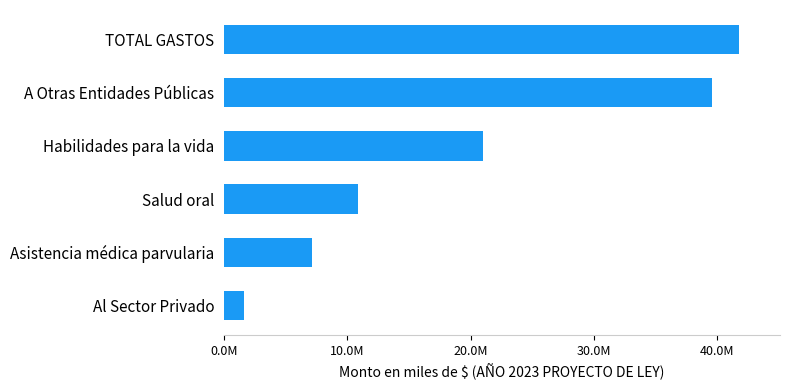

Are the bars horizontal?

Yes